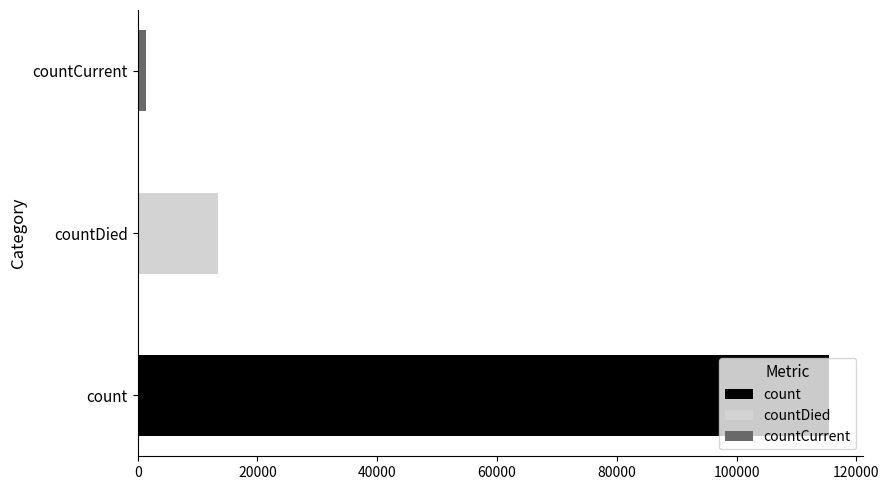

Does the chart contain any negative values?

No